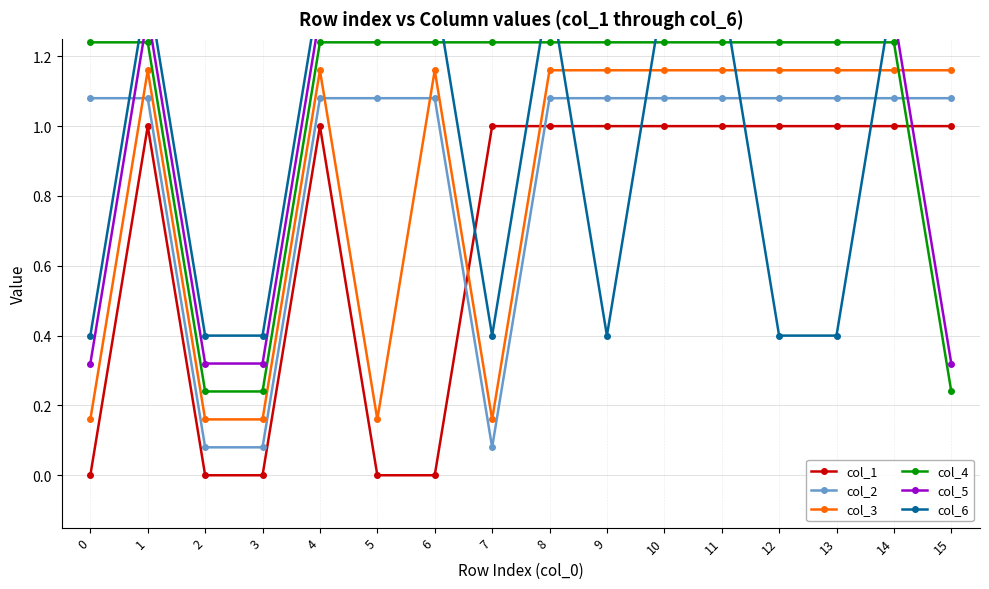

Which series has the largest total across all categories?

col_5